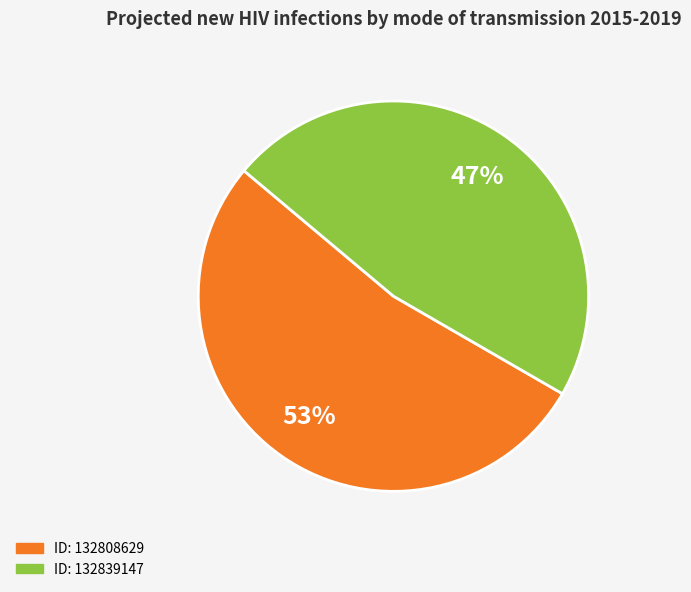

To the nearest percent, what is the average slice percentage?

50%